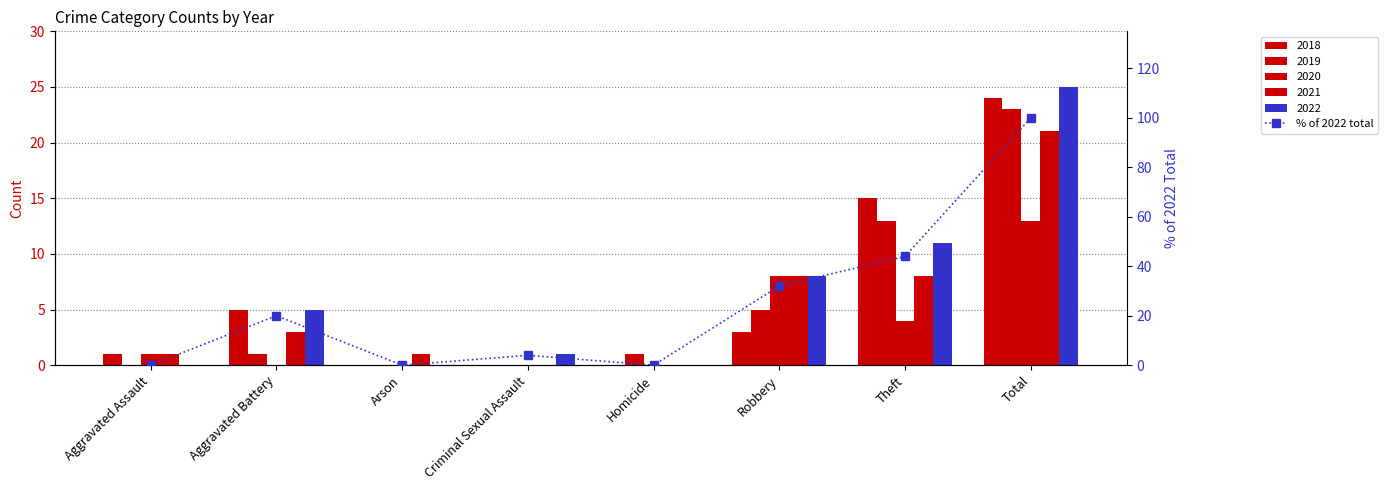

Approximately how many times larger is the value at Theft compared to Robbery?

1.4